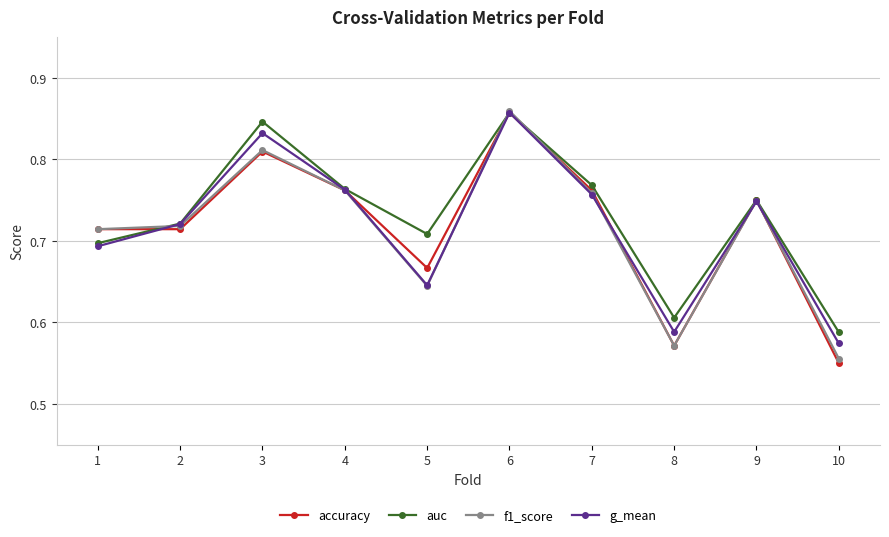

Which series ends up on top after the final intersection of accuracy and f1_score?

f1_score